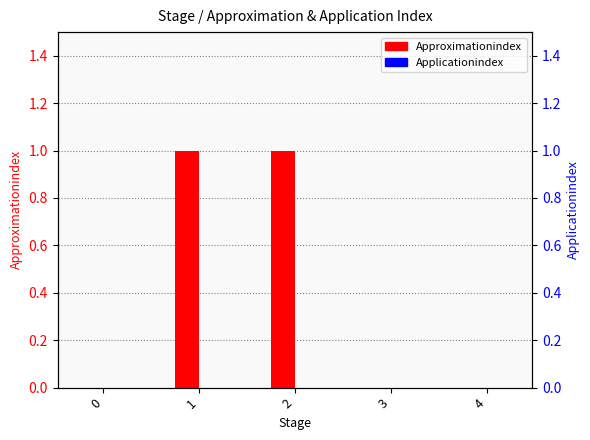

Is the value of Approximationindex at 1 greater than the value of Applicationindex at 3?

Yes